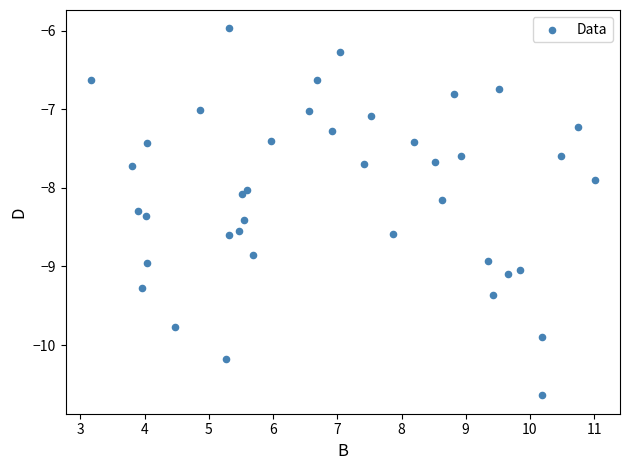

What is the range of X values (max minus min)?

7.8